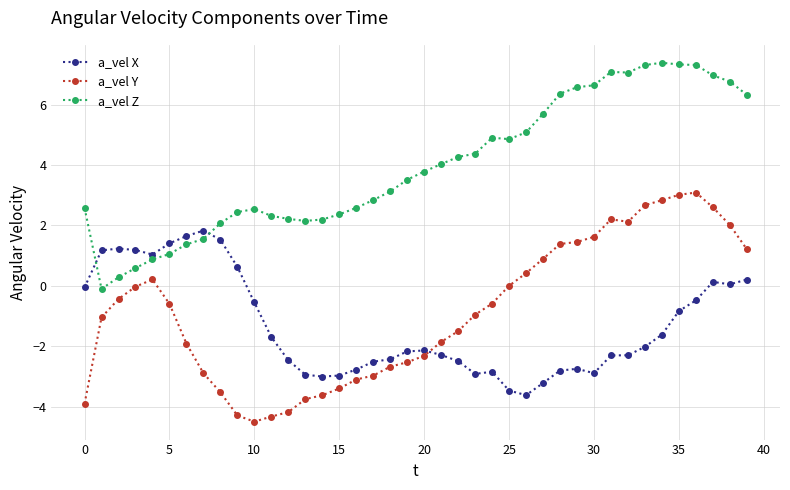

True or false: a_vel Z has more than 0 interior local peaks.

True